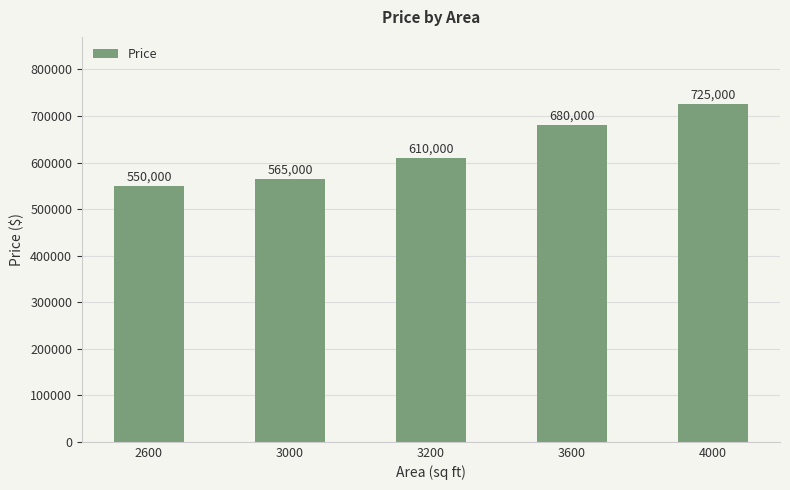

Which category has the lowest value across all series?

2600